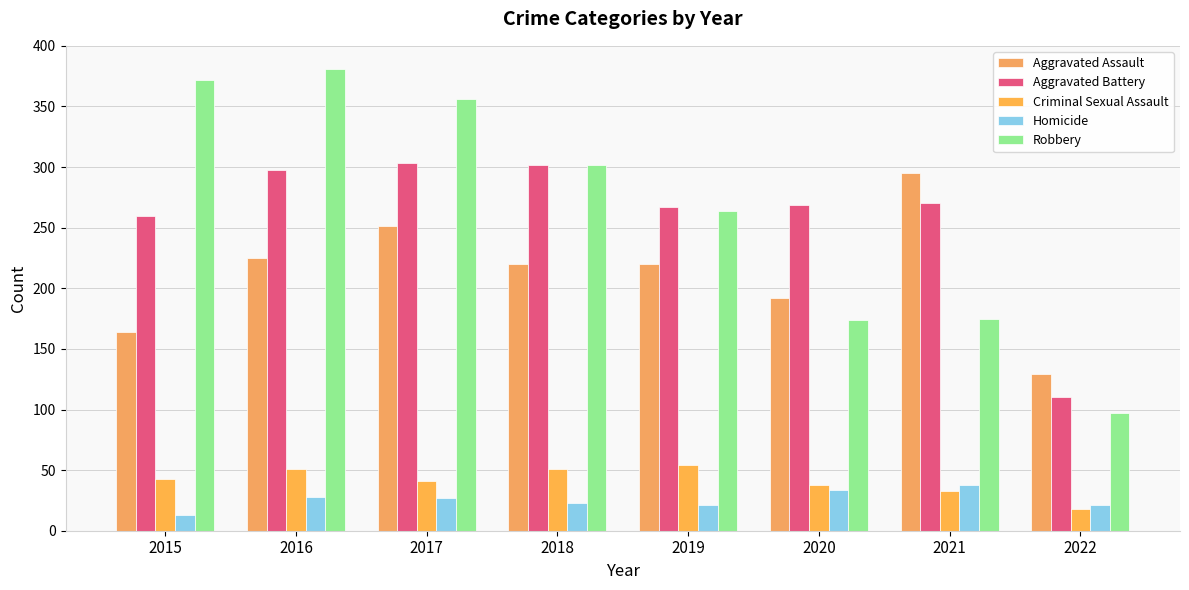

How many data points in Criminal Sexual Assault are less than 43?

4